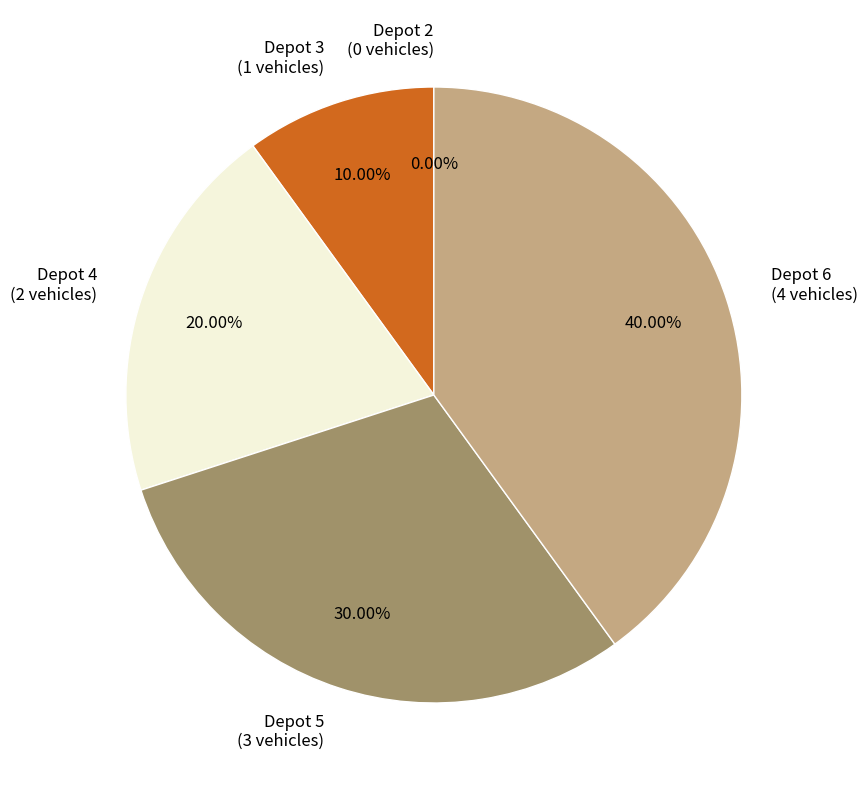

To the nearest percent, what is the average slice percentage?

20%